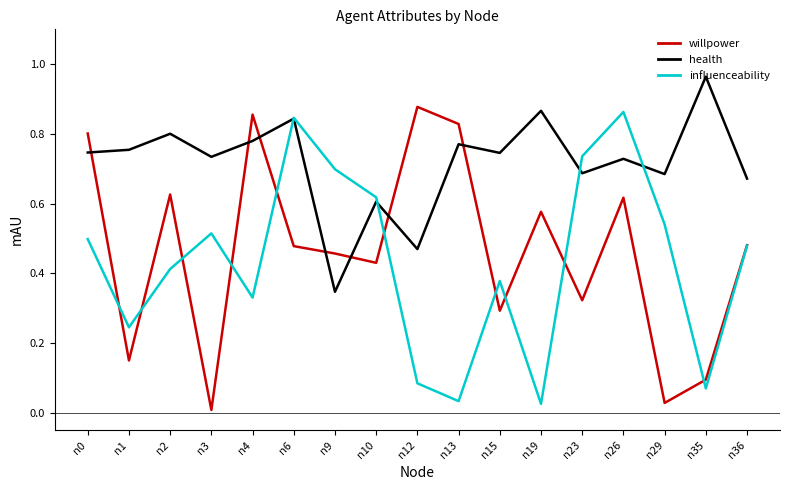

The willpower series shows 0.2 at n9. True or false?

False